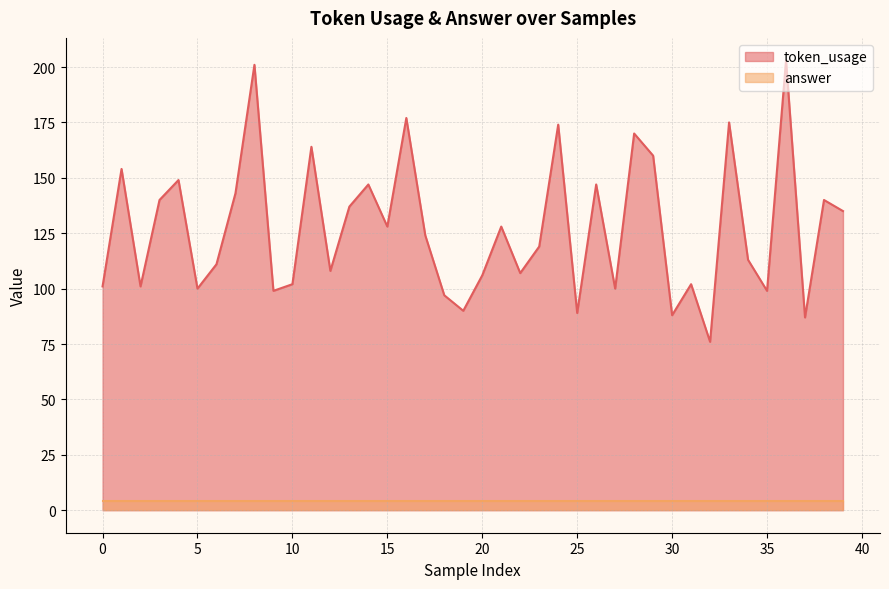

The chart shows a value of 207 at 26. True or false?

False